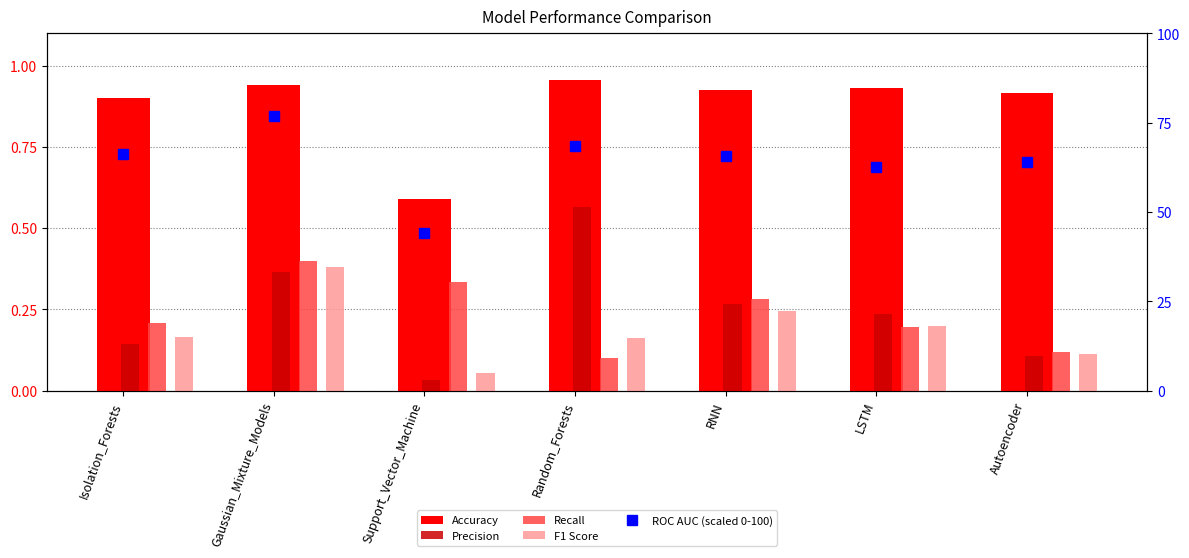

What is the difference between the ROC AUC (scaled 0-100) values at RNN and Autoencoder?

1.8